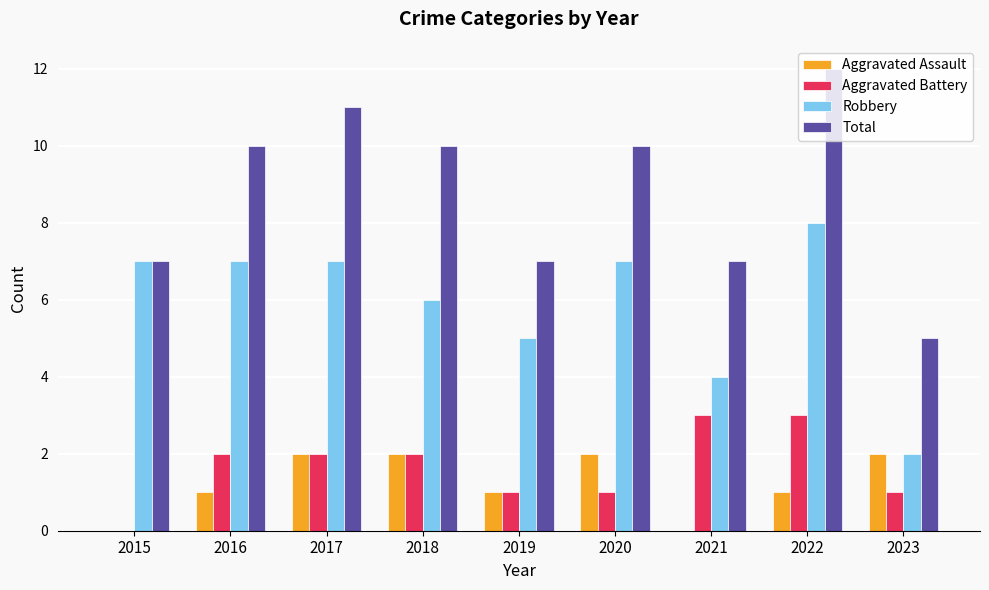

Is it true that Robbery equals 4 at 2021?

True